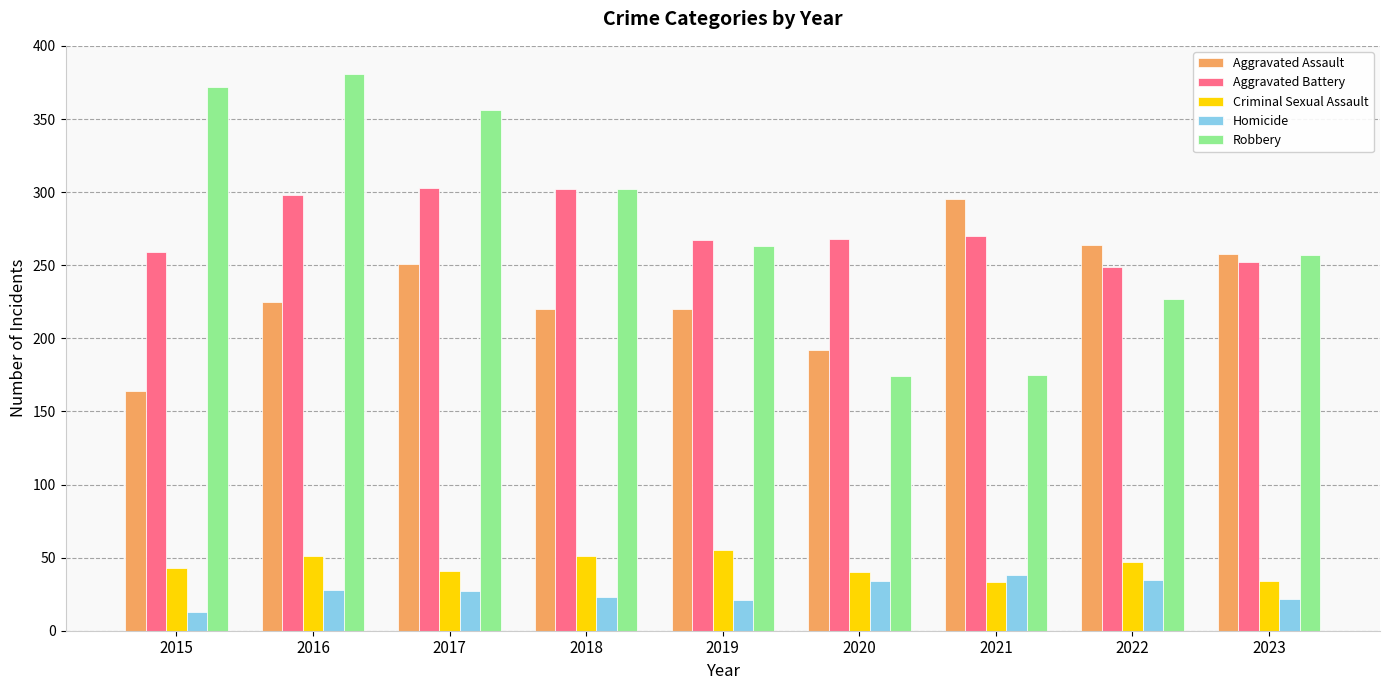

Are the bars grouped side by side (vs. stacked)?

Yes